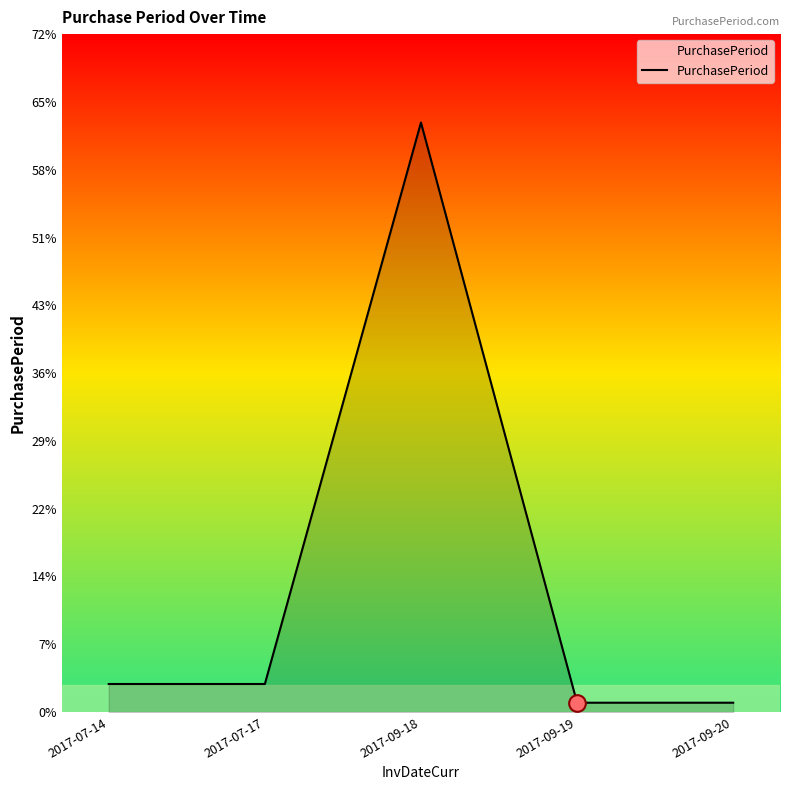

What is the sum of all values?

71